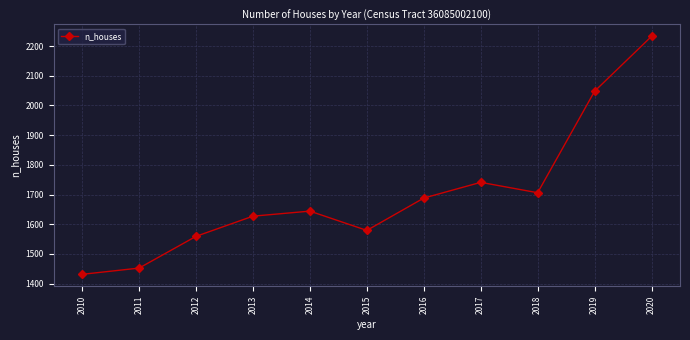

Reading left to right, list all the values displayed in this chart.

1431	1452	1559	1627	1644	1579	1688	1741	1706	2048	2233